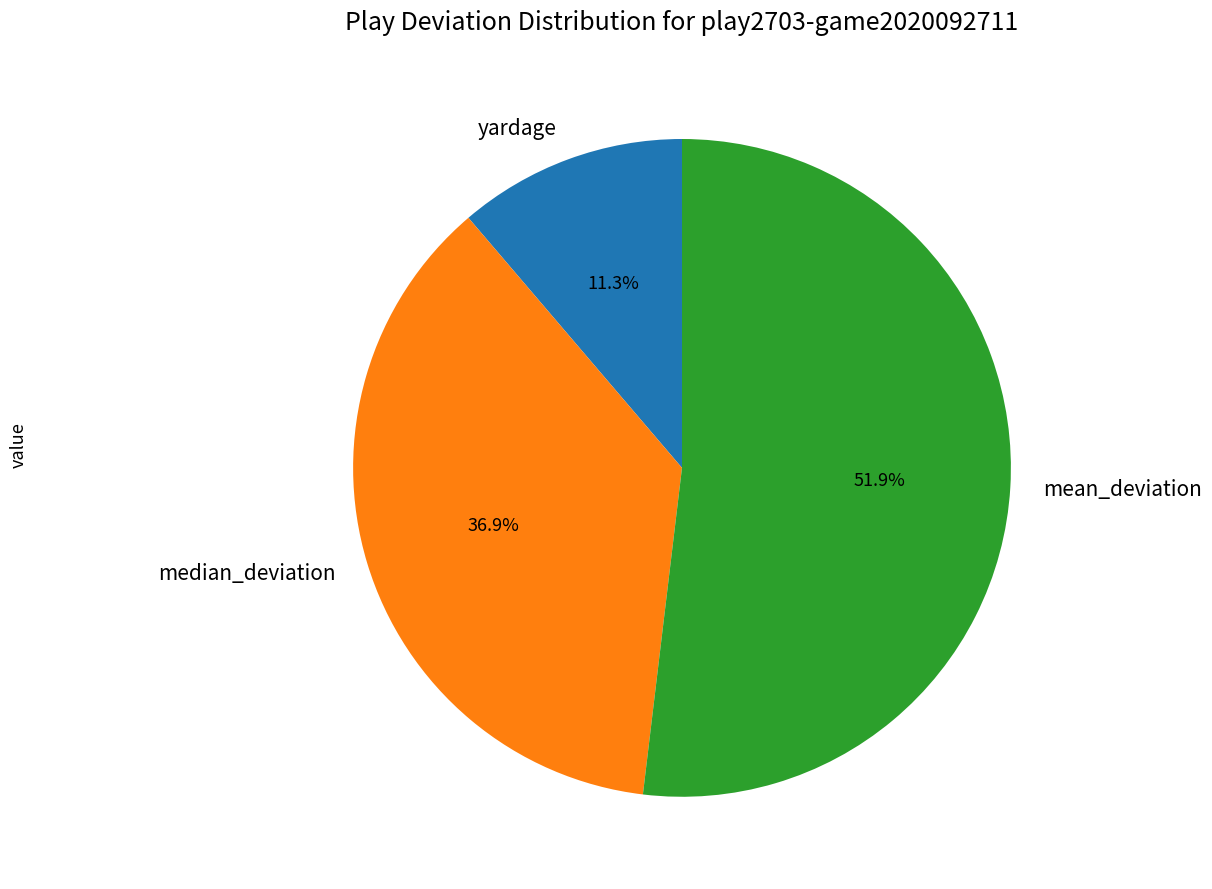

What is the ratio of the value at mean_deviation to the value at yardage?

4.6